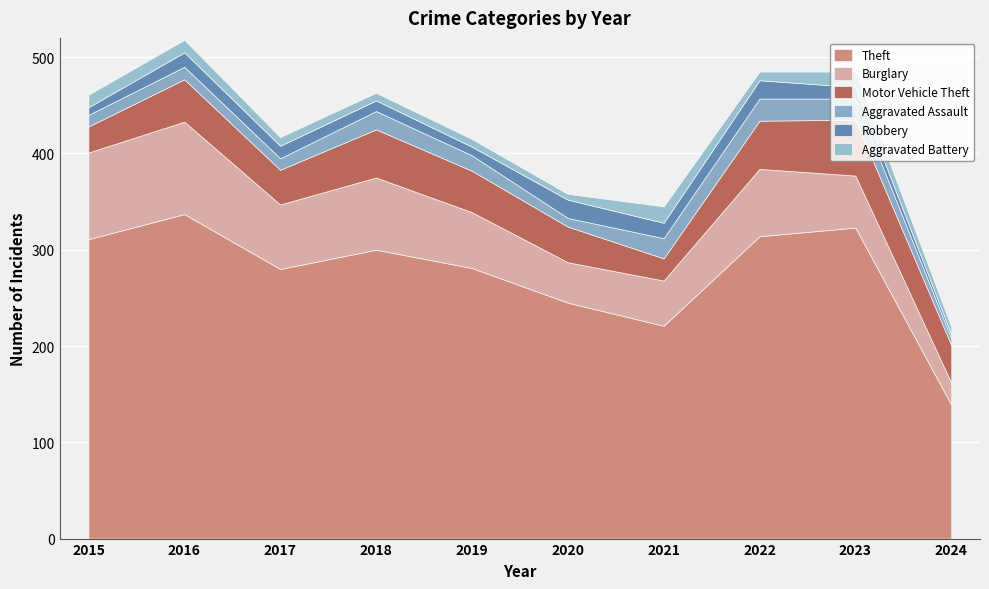

Reading left to right, list all the values displayed in this chart.

Theft: 311	337	280	300	281	245	221	314	323	139
Burglary: 90	96	67	75	58	42	47	70	54	23
Motor Vehicle Theft: 27	44	36	50	43	37	23	50	58	39
Aggravated Assault: 12	13	12	19	16	9	21	23	22	7
Robbery: 8	15	13	11	9	19	16	19	12	4
Aggravated Battery: 13	13	9	8	8	6	17	9	16	8